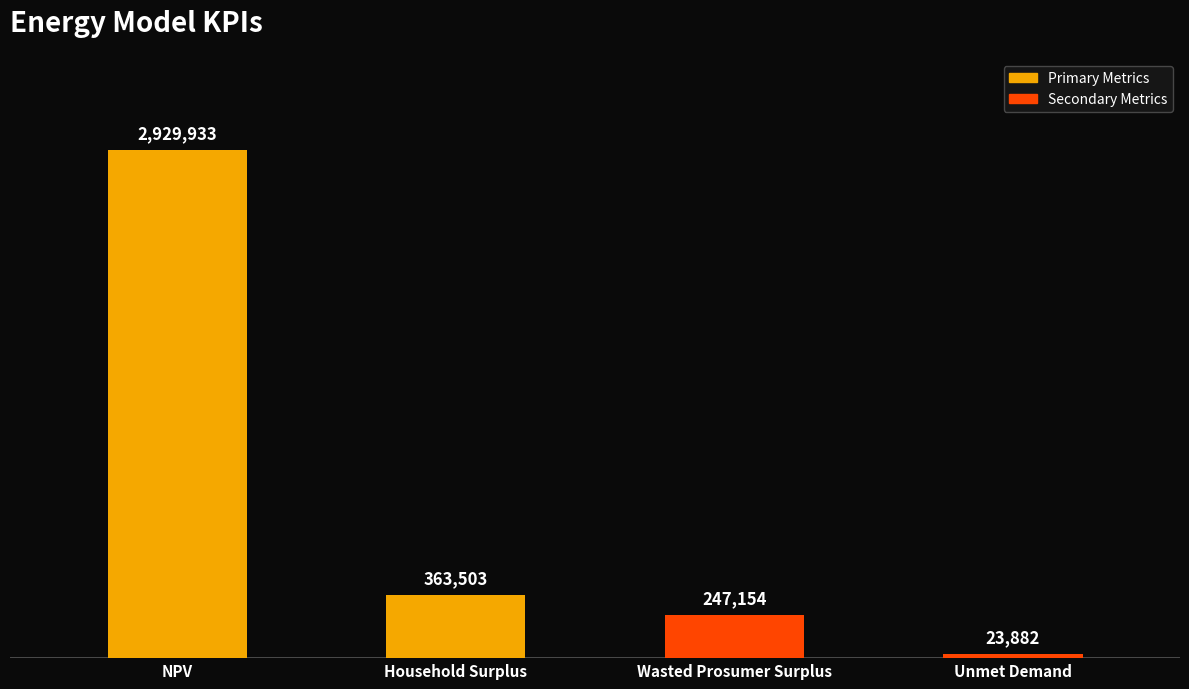

Does the chart contain any negative values?

No